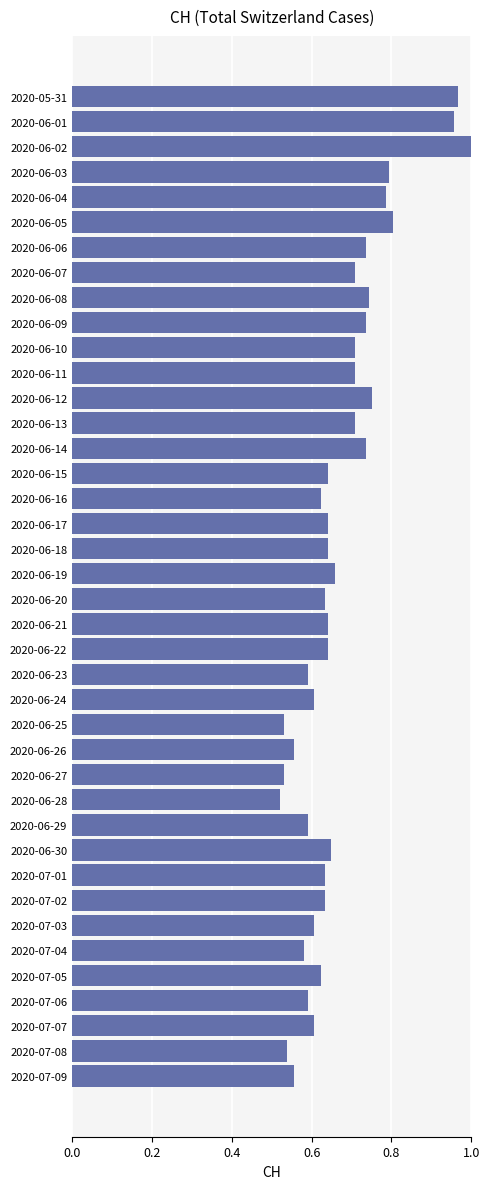

What position from the bottom is 2020-06-25?

15